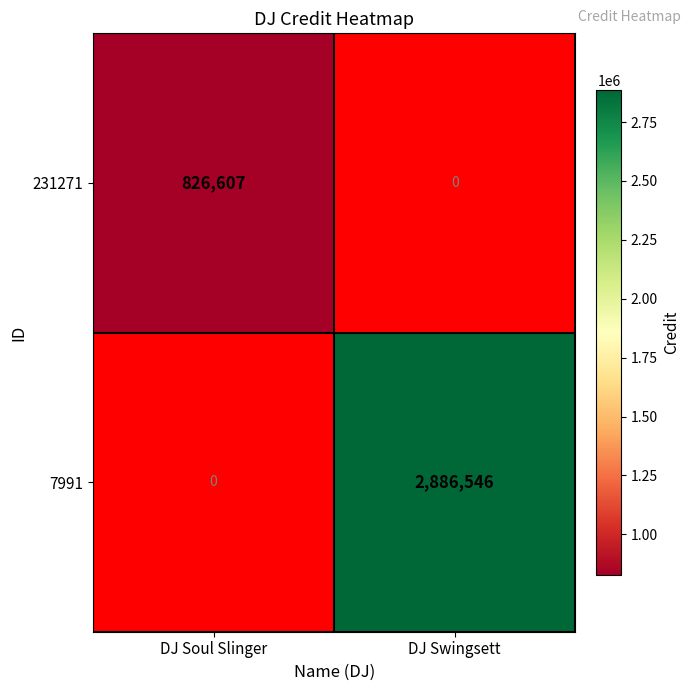

What is the maximum value for 231271?

826607